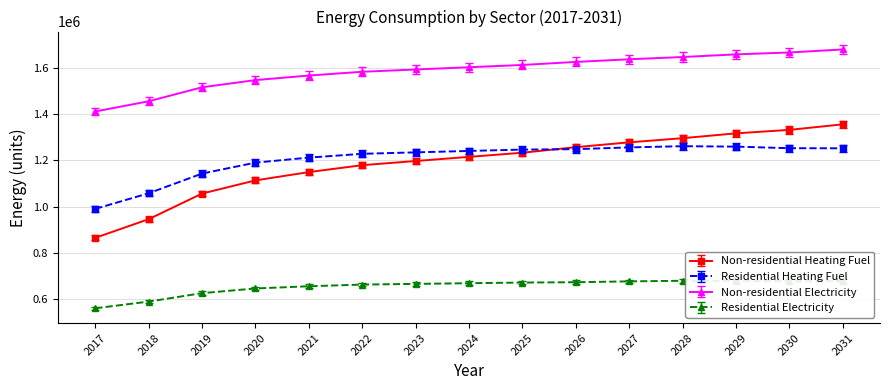

Where does the Residential Heating Fuel series first go above 1241039?

2024